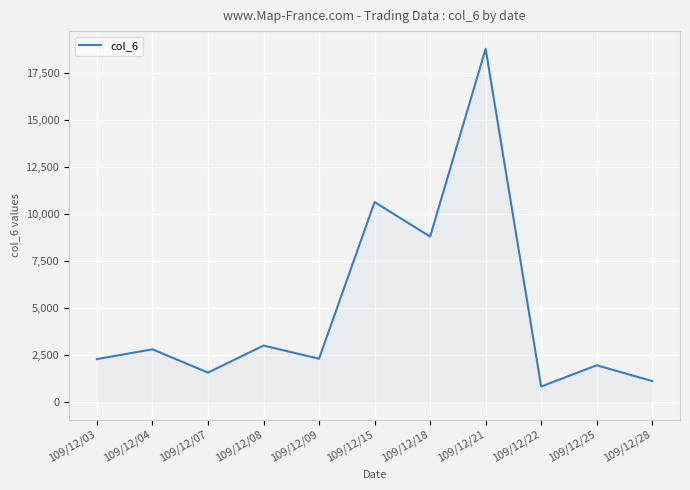

Where is the first local maximum?

109/12/04